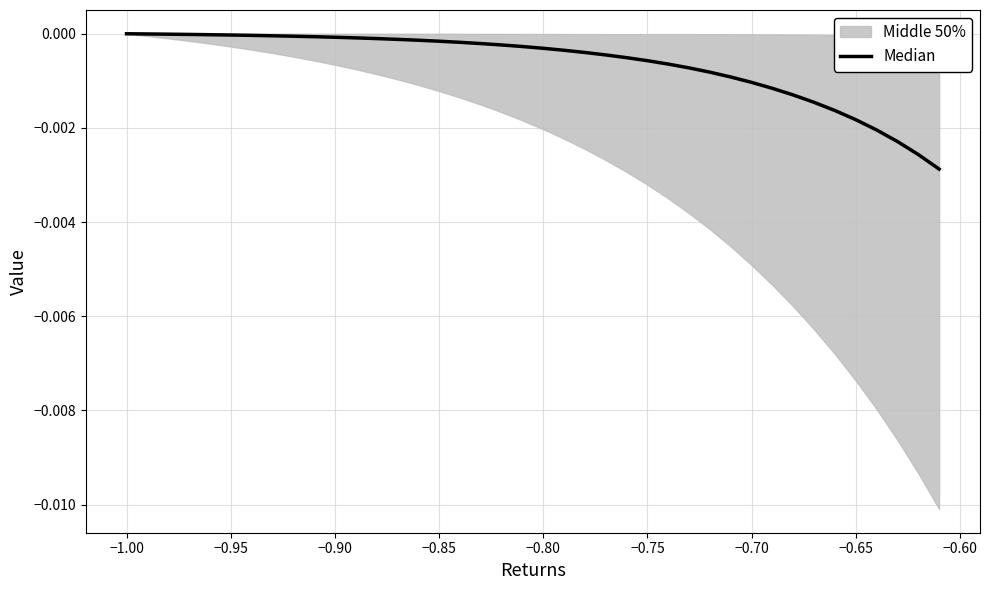

How many categories are shown in the chart?

40